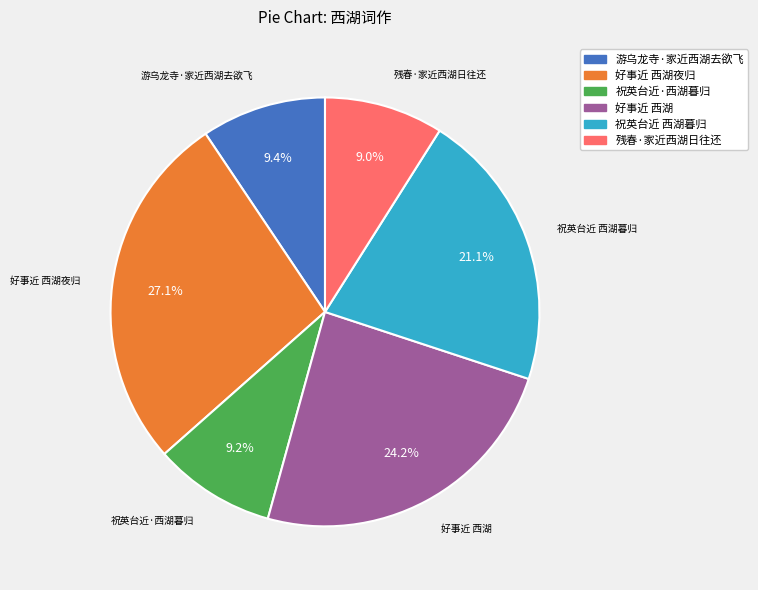

Is there any slice that represents more than half of the pie?

No